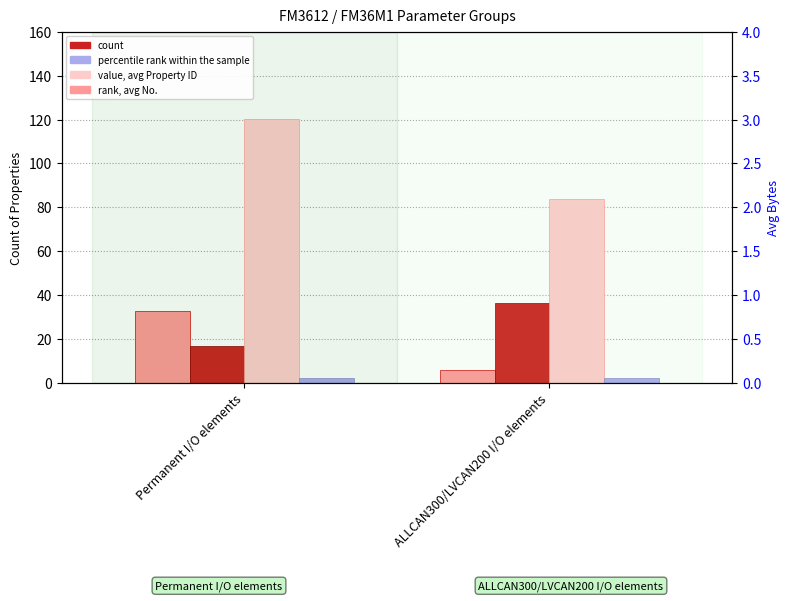

How many groups of bars are there?

2